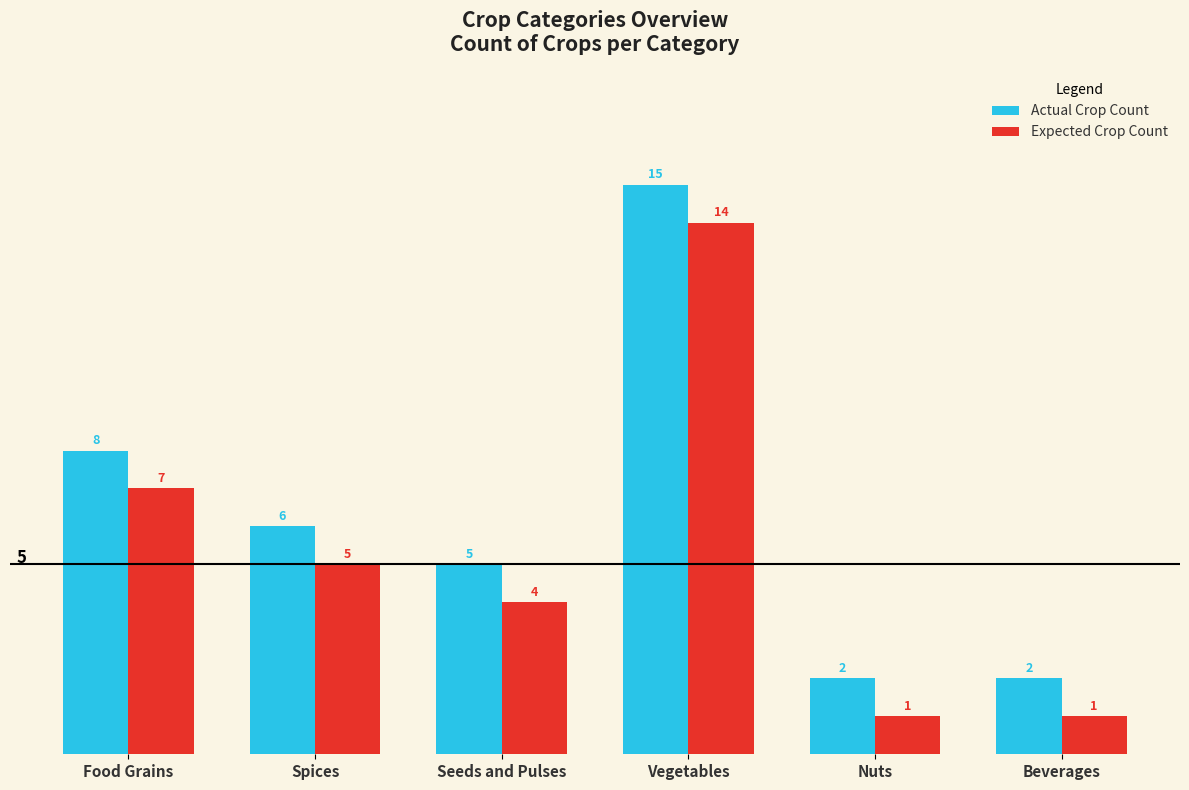

What is the approximate value of Actual Crop Count at Seeds and Pulses?

5